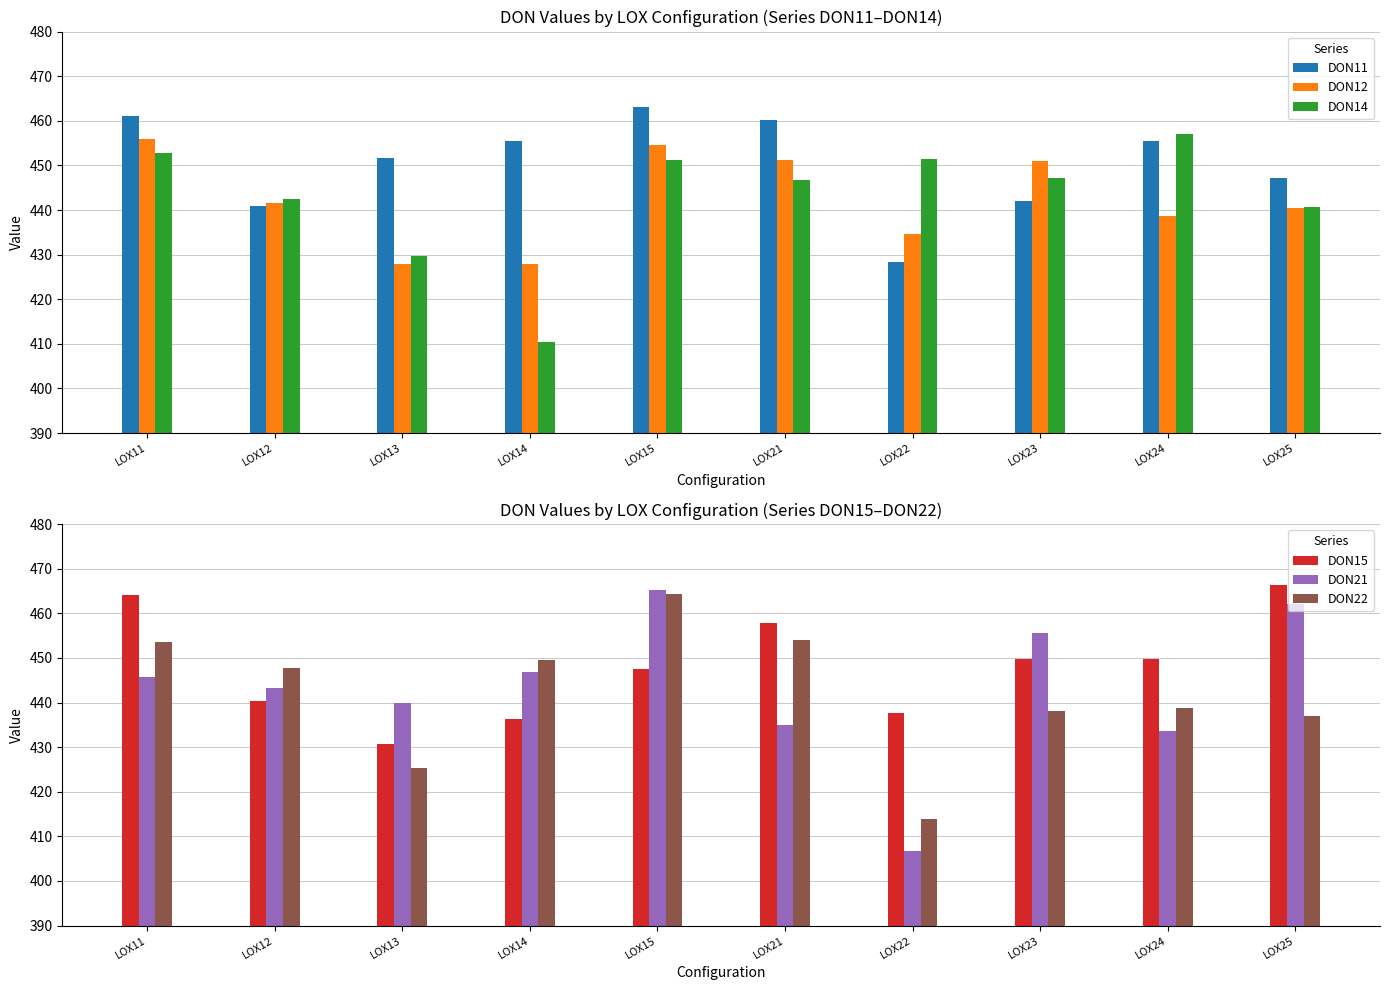

Read the DON14 value at LOX14.

410.4